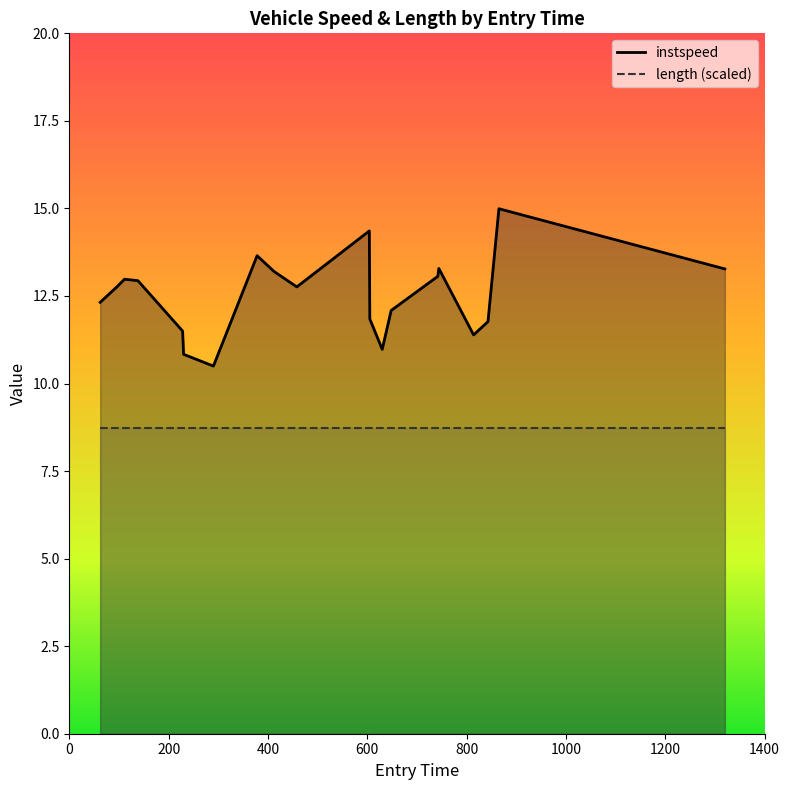

Reading left to right, extract all data points from this chart.

instspeed_line: 12.3	12.8	13.0	12.9	11.5	10.8	10.5	13.6	13.2	12.8	14.4	11.8	11.0	12.1	13.1	13.3	11.4	11.8	15.0	13.3
length (scaled)_line: 8.7	8.7	8.7	8.7	8.7	8.7	8.7	8.7	8.7	8.7	8.7	8.7	8.7	8.7	8.7	8.7	8.7	8.7	8.7	8.7